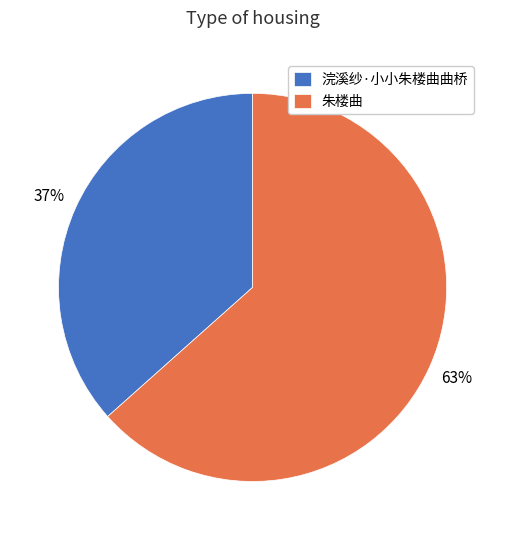

Count the number of slices in the pie.

2